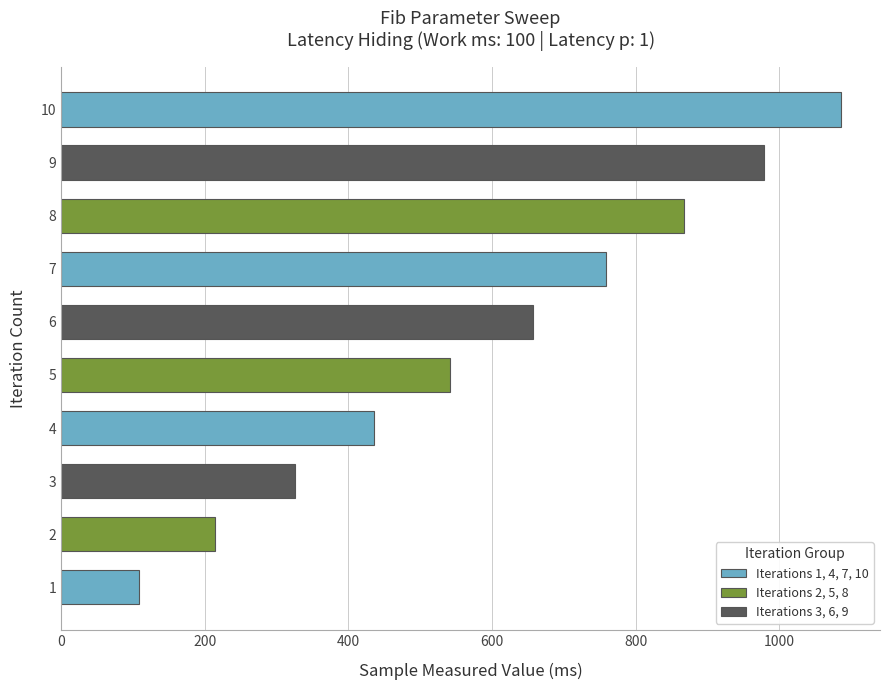

What is the sum of all values?

5971.3